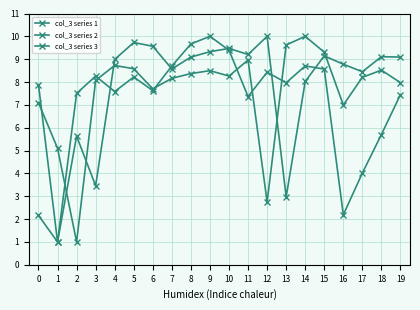

The col_3 series 3 series shows 14.6 at 7. True or false?

False